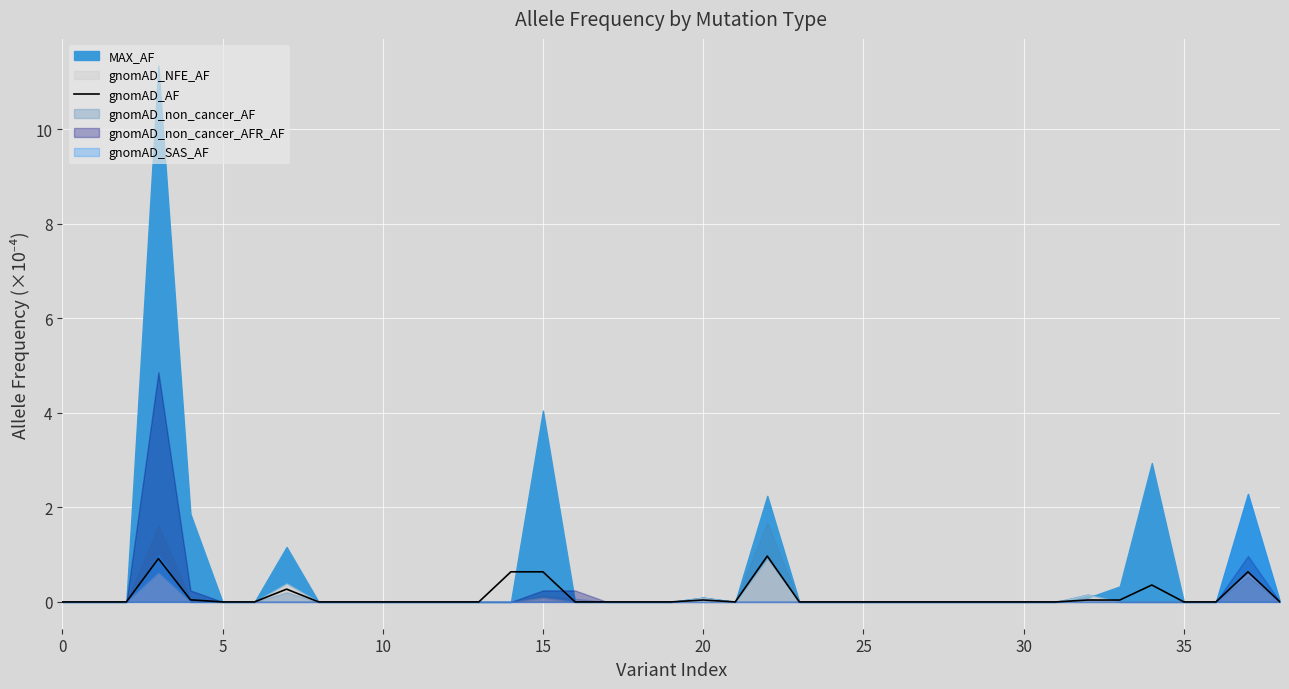

Is it true that gnomAD_AF equals 0.6 at 15?

True